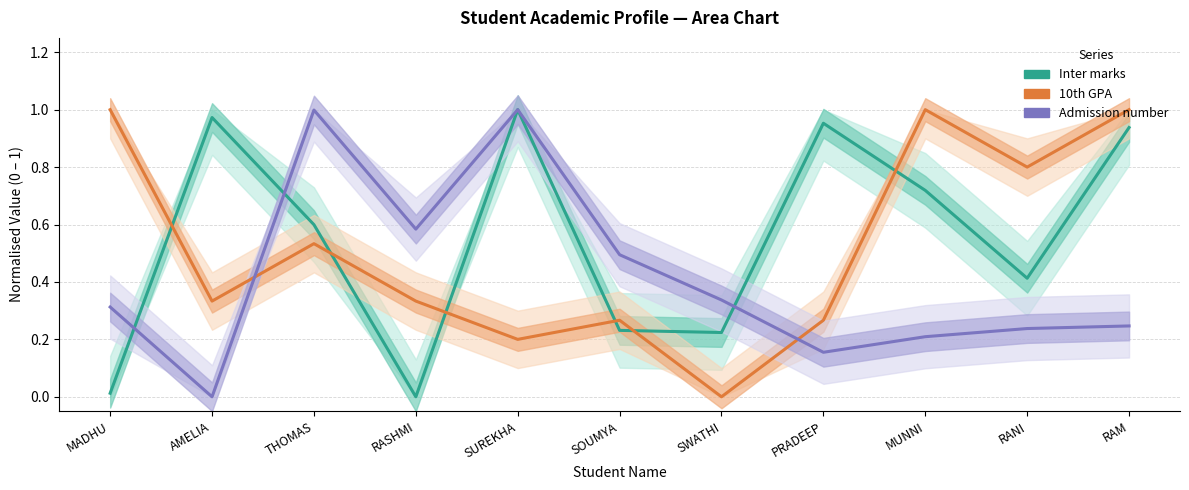

Which series ends up on top after the final intersection of Inter marks and 10th GPA?

10th GPA